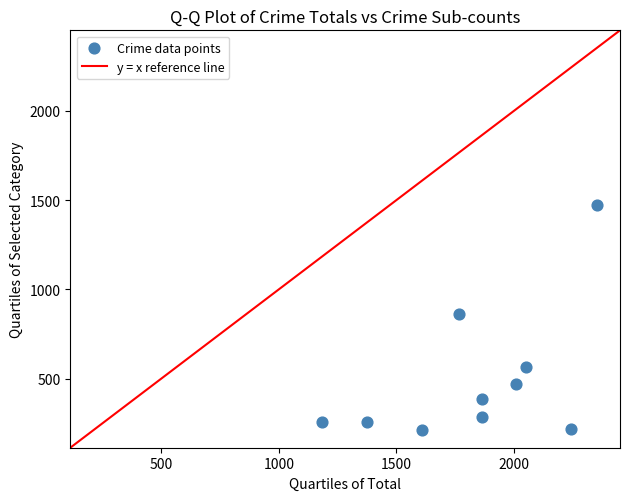

What is the range of X values (max minus min)?

1168